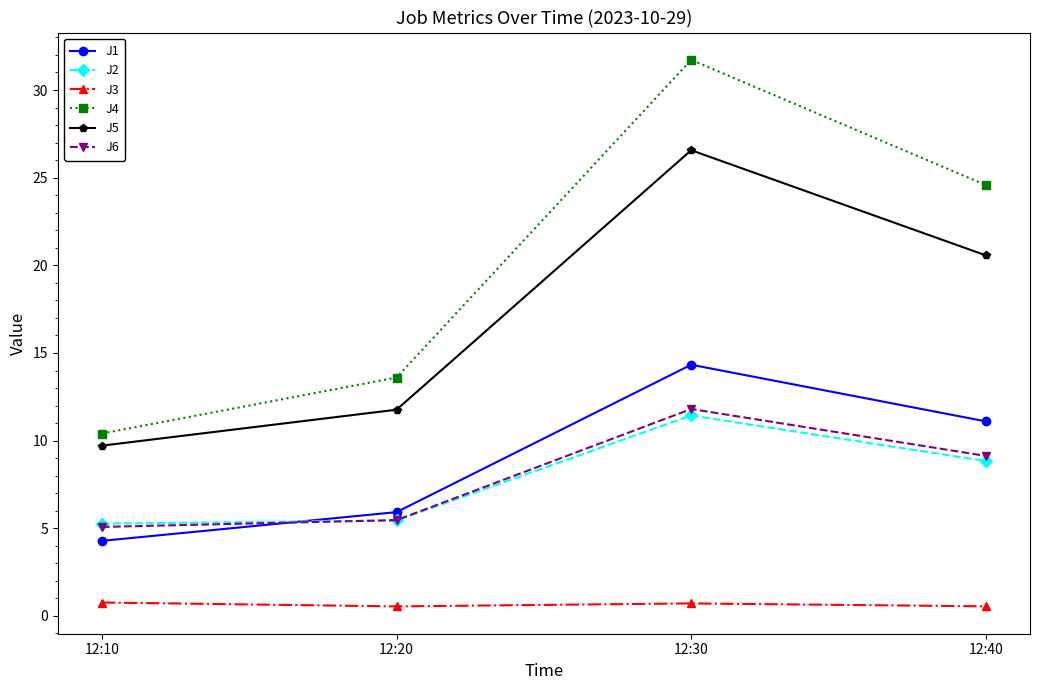

Read the J4 value at 12:30.

31.7